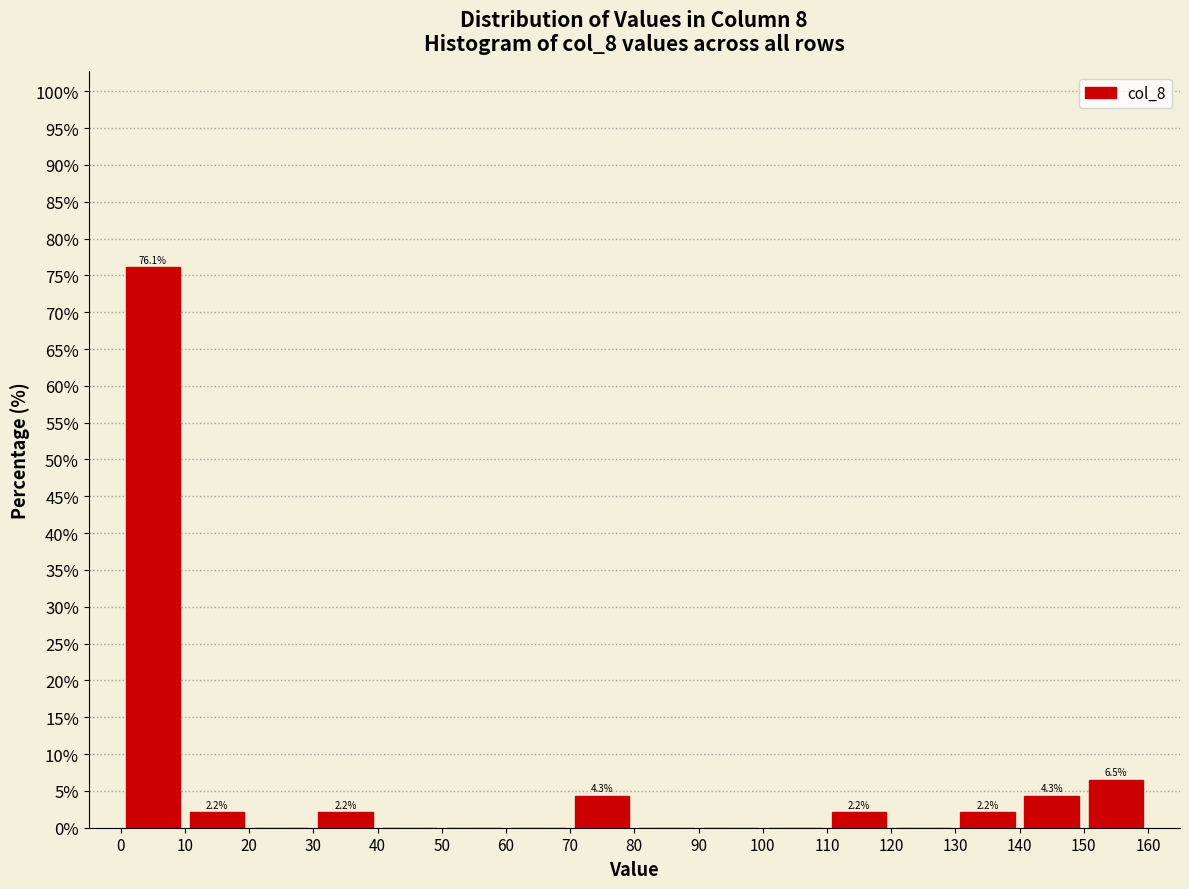

Over which range of the x-axis is the bar tallest?

0 to 10